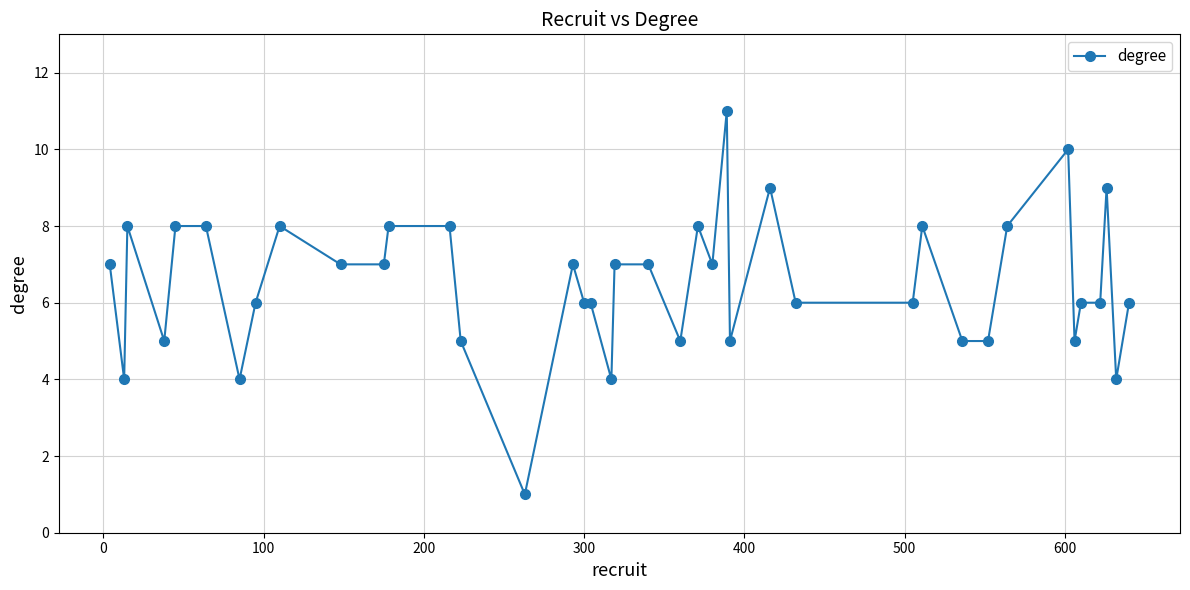

True or false: the data has more than 2 interior local peaks.

True